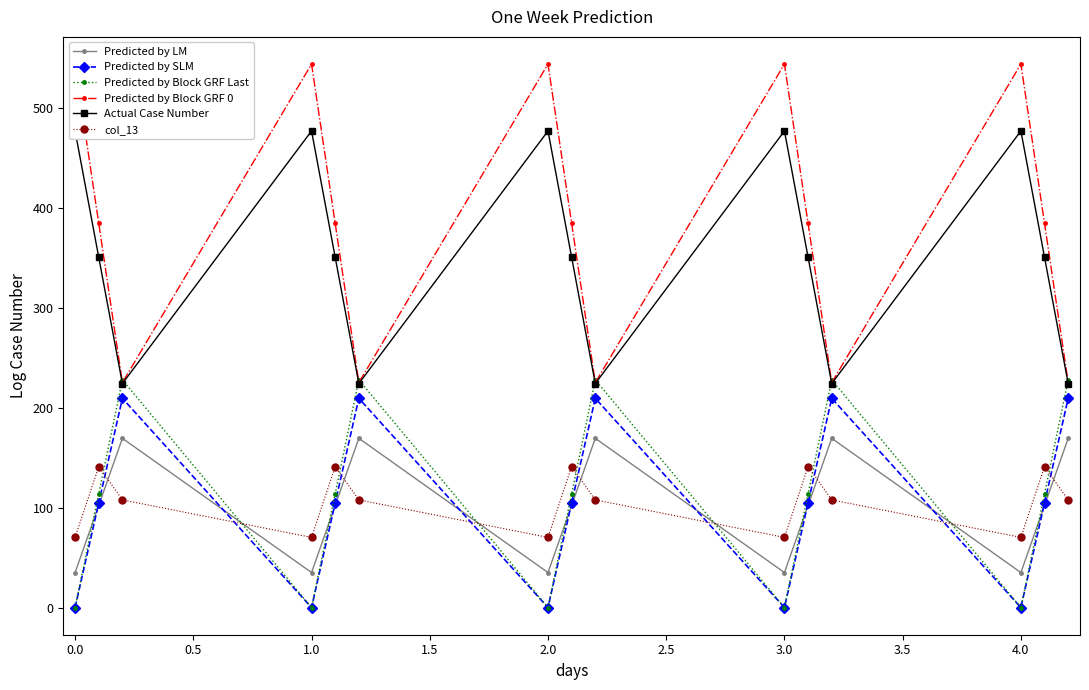

In Predicted by SLM, how many points are lower than both neighbors (excluding endpoints)?

4